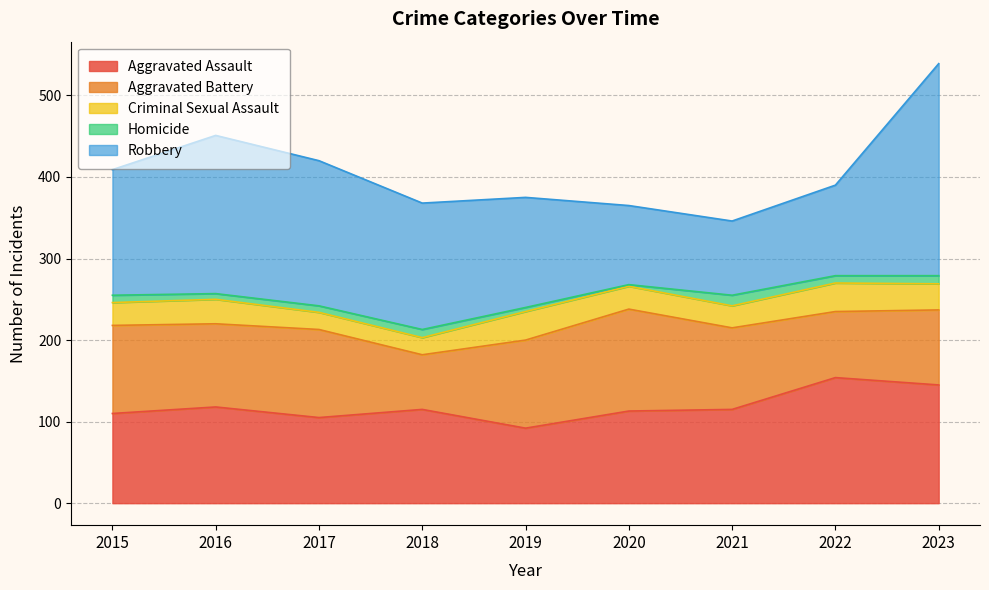

At 2019, list the series in order from smallest to largest.

Homicide, Criminal Sexual Assault, Aggravated Assault, Aggravated Battery, Robbery